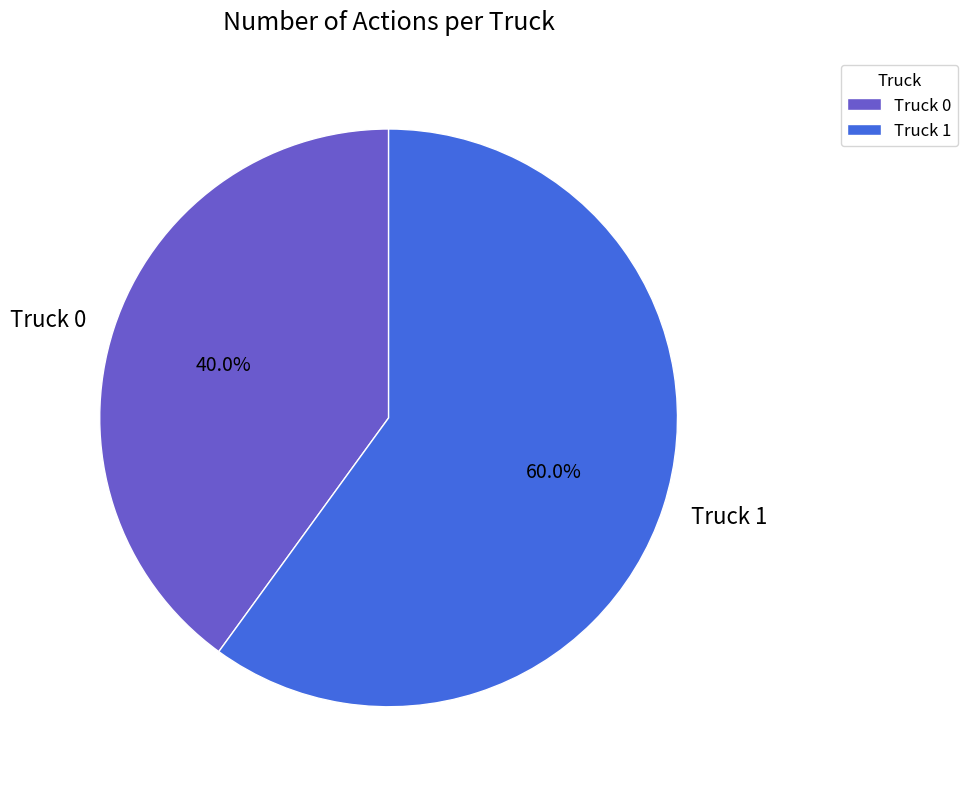

Is the sum of Truck 0 and Truck 1 greater than half?

Yes